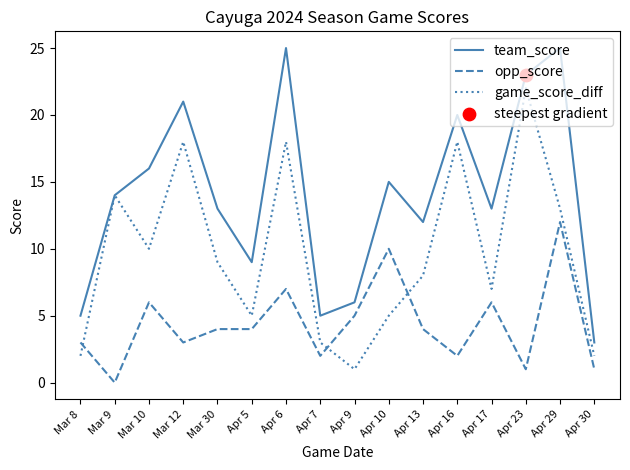

Which series has the largest total across all categories?

team_score